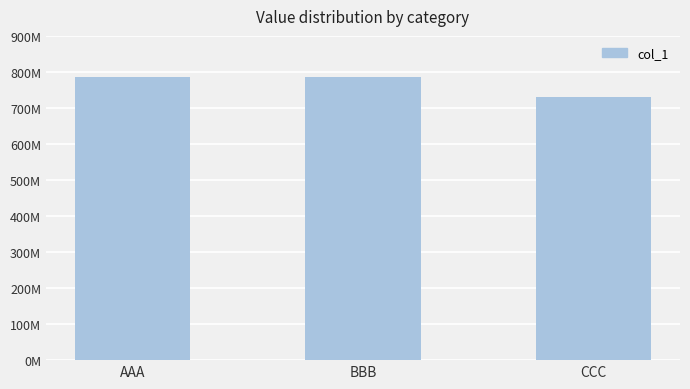

What is the label of the 3rd bar from the right?

AAA